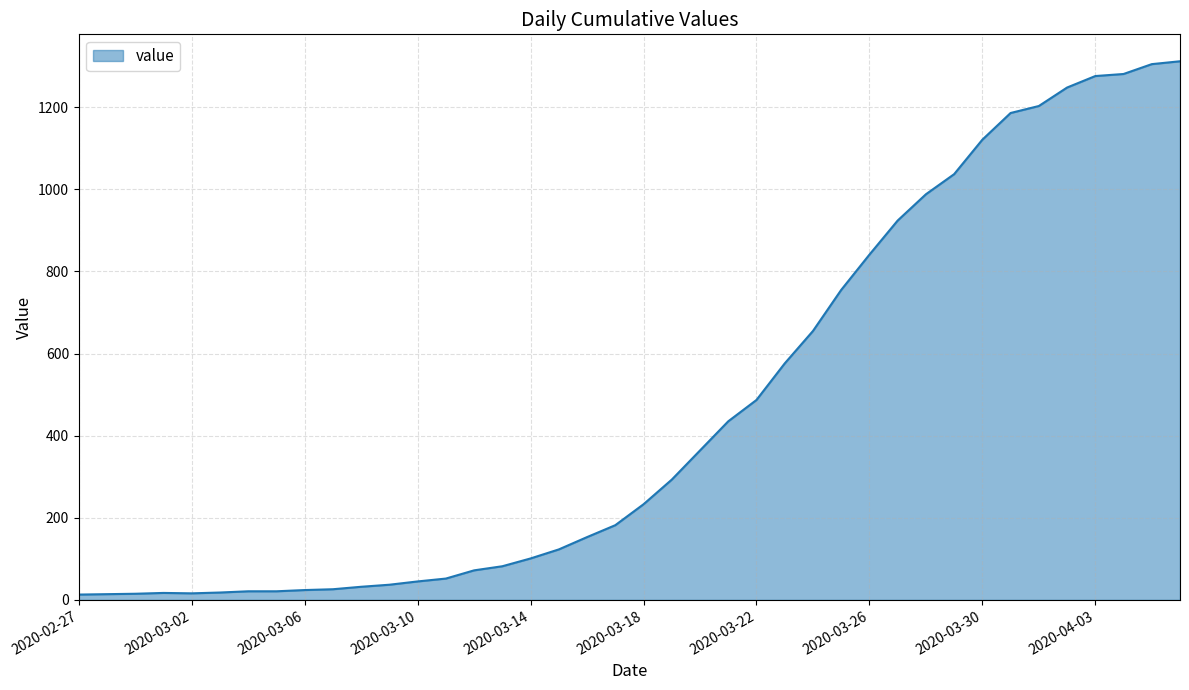

What is the maximum value shown in the chart?

1312